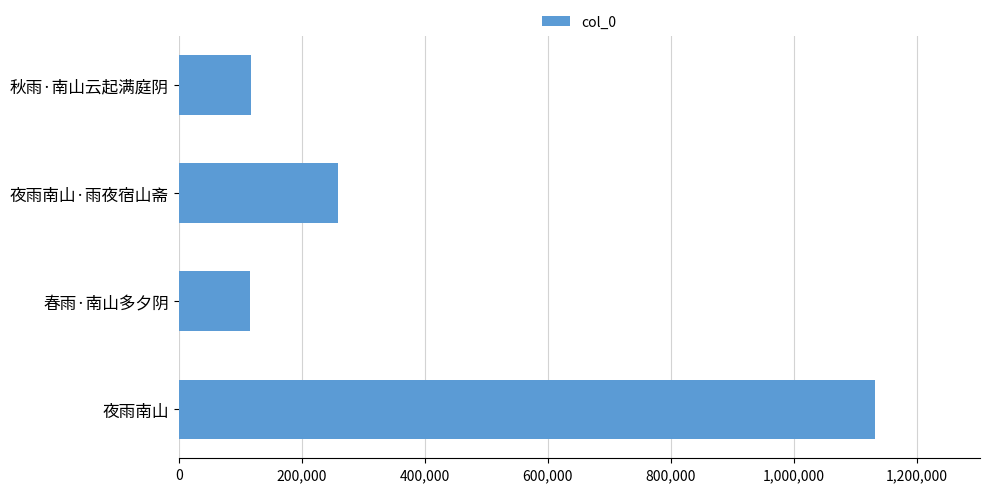

True or false: the data shows 398554 at 夜雨南山·雨夜宿山斋.

False